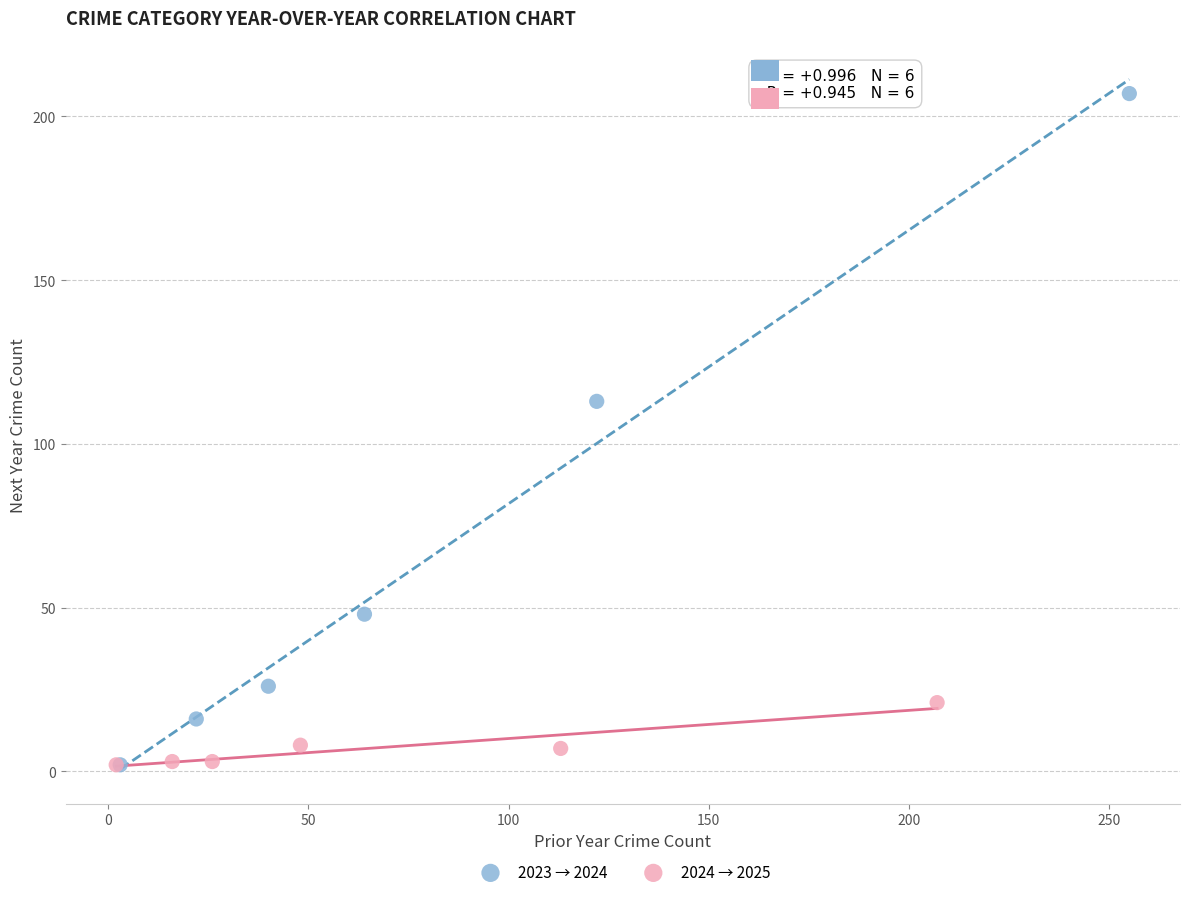

Which series has the largest Y range (max minus min)?

2023 → 2024